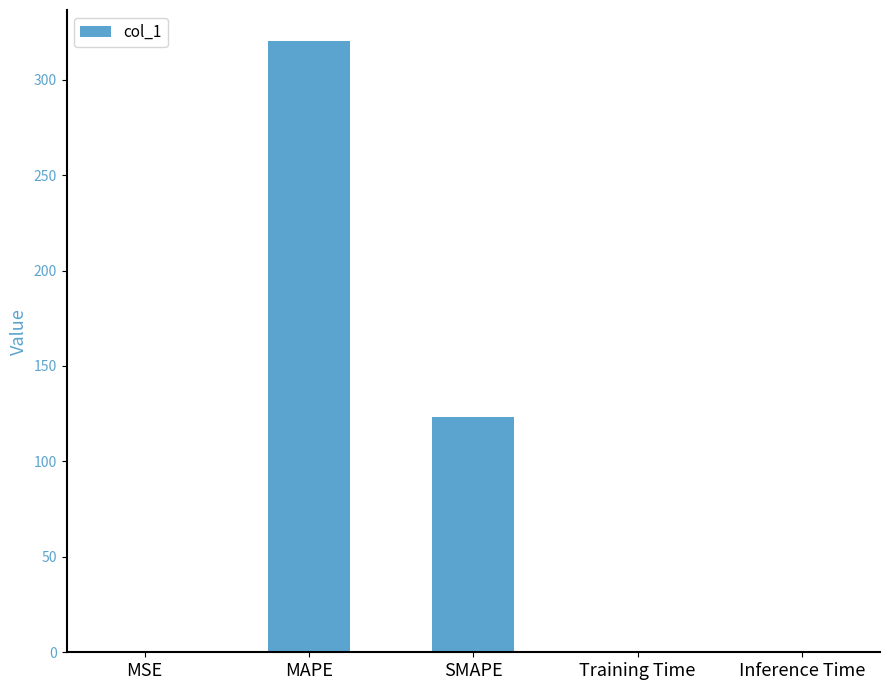

The chart shows a value of 320.5 at MAPE. True or false?

True